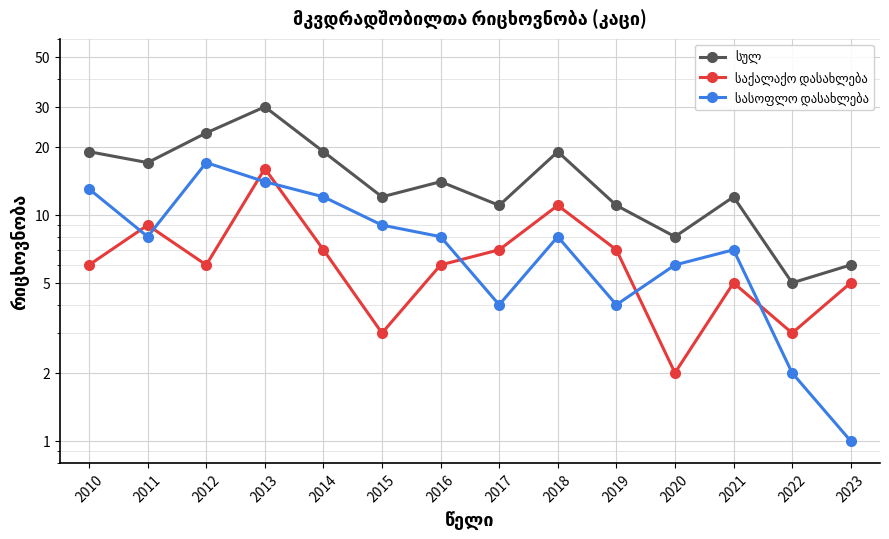

At how many categories does at least one series exceed 20?

2